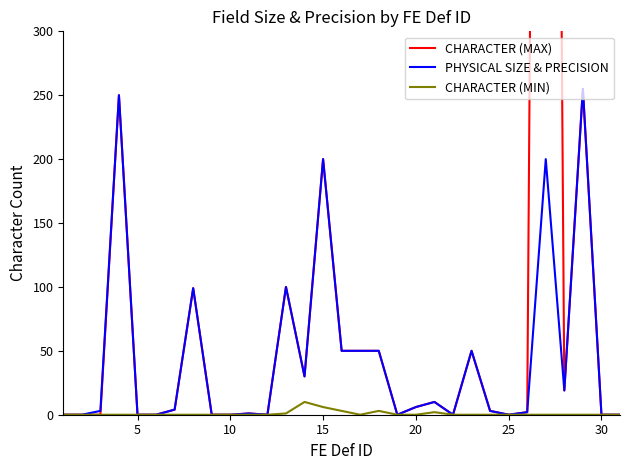

Does the chart have visible grid lines?

No